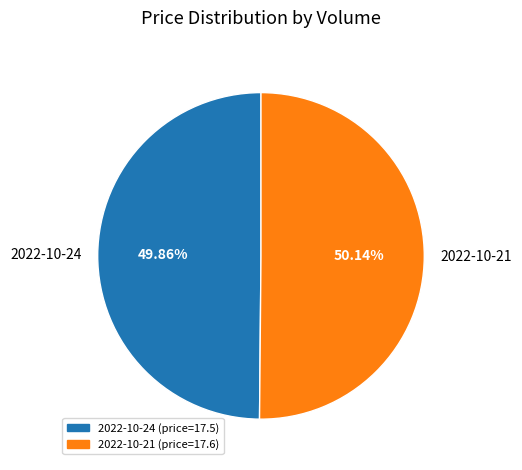

Approximately how many times larger is the value at 2022-10-21 compared to 2022-10-24?

1.0